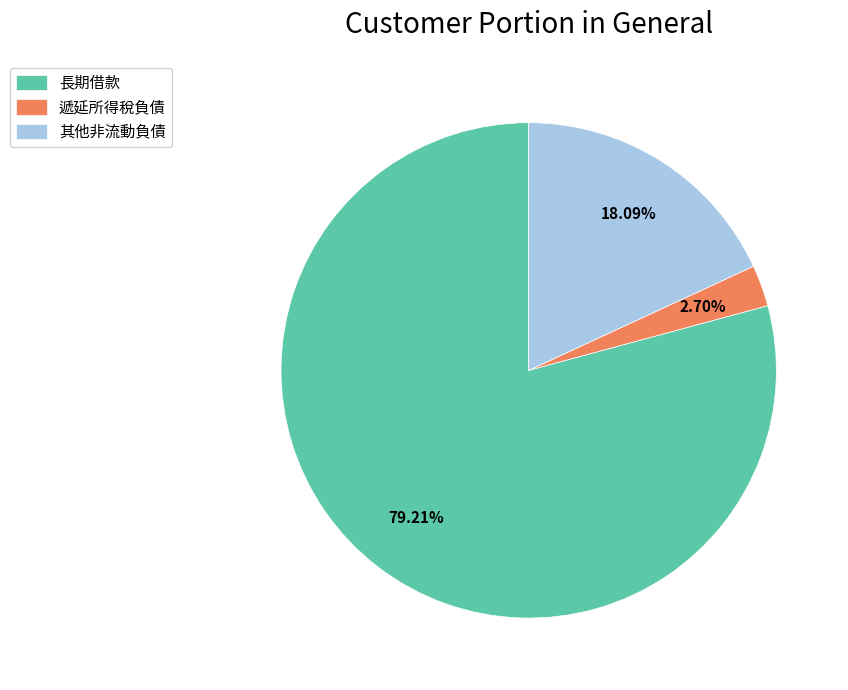

Does any single category account for the majority?

Yes